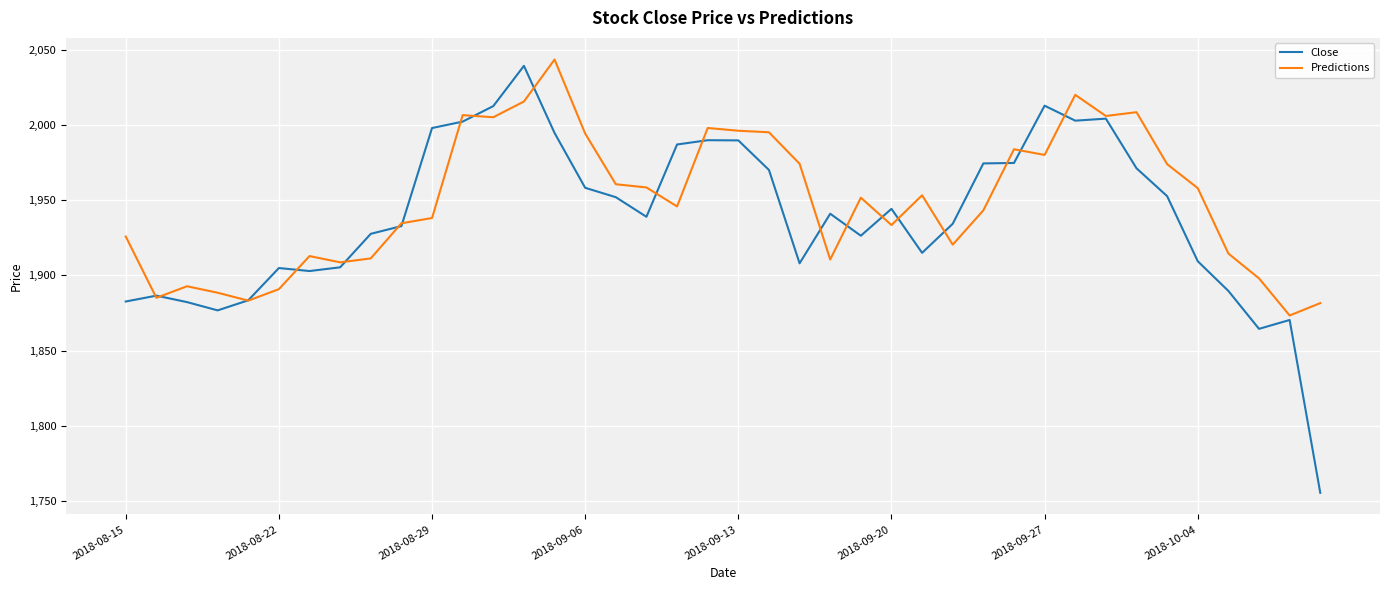

Which series has the widest spread of values?

Close